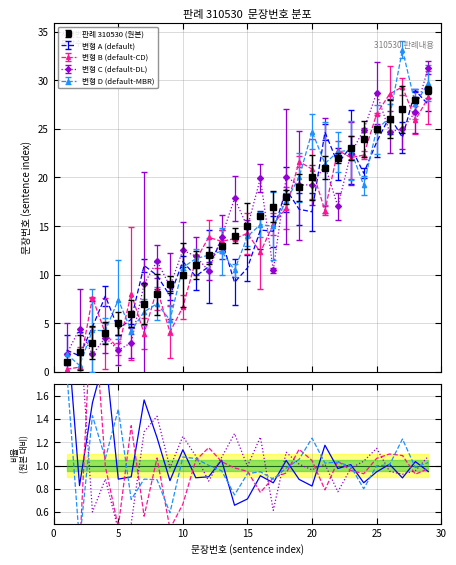

True or false: 변형 C has more than 1 points higher than both neighbors.

True